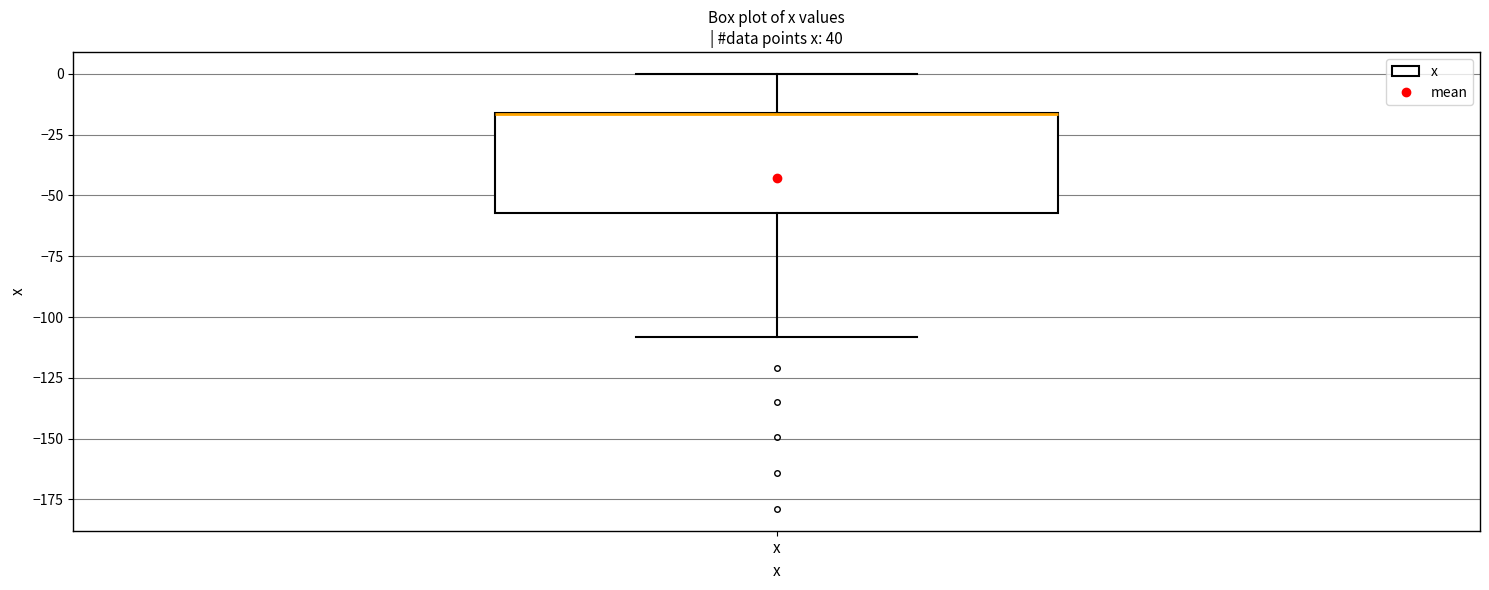

Read this box plot against the y-axis: the position of the median line, the range covered by the box, and the ends of both whiskers. The values are not printed on the chart, so give them approximately, as read against the axis.

median -15 (drawn on the box's upper edge), box -55 to -15, whiskers -110 to 0